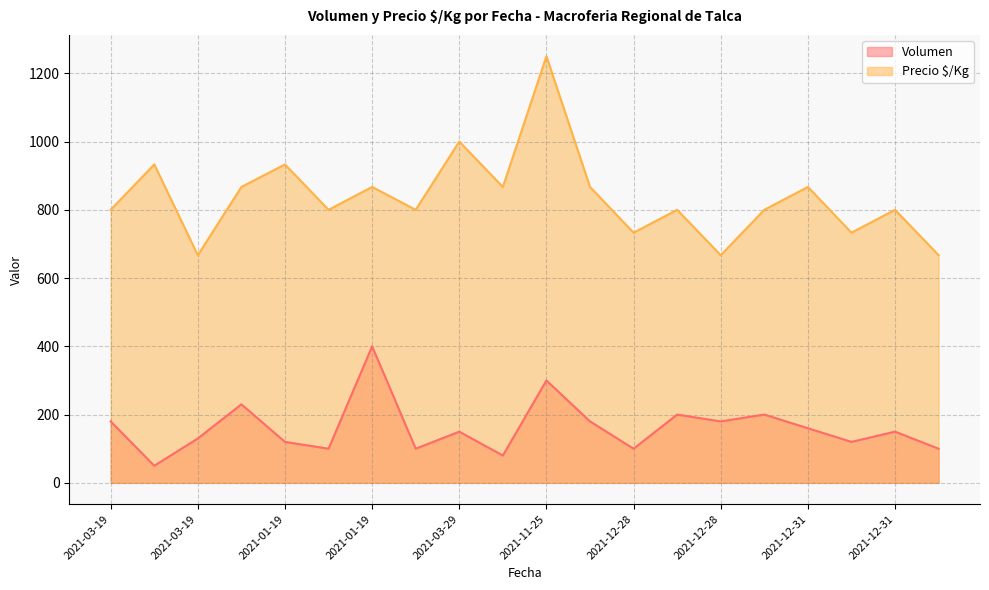

At which category is the sum across all series the highest?

2021-11-25